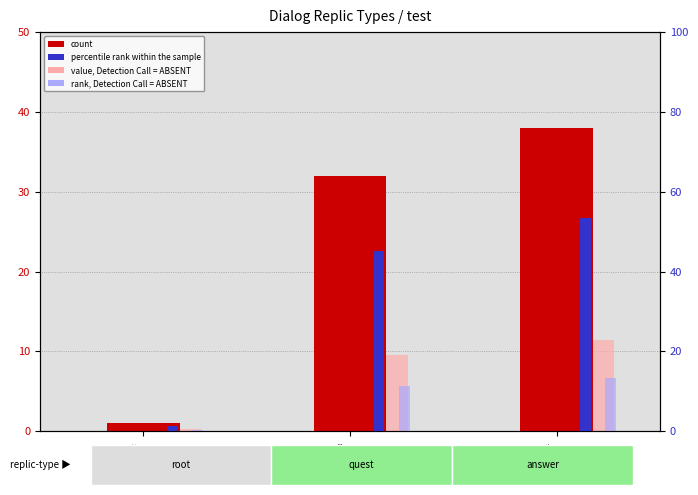

What is the total value across all series at answer?

116.3